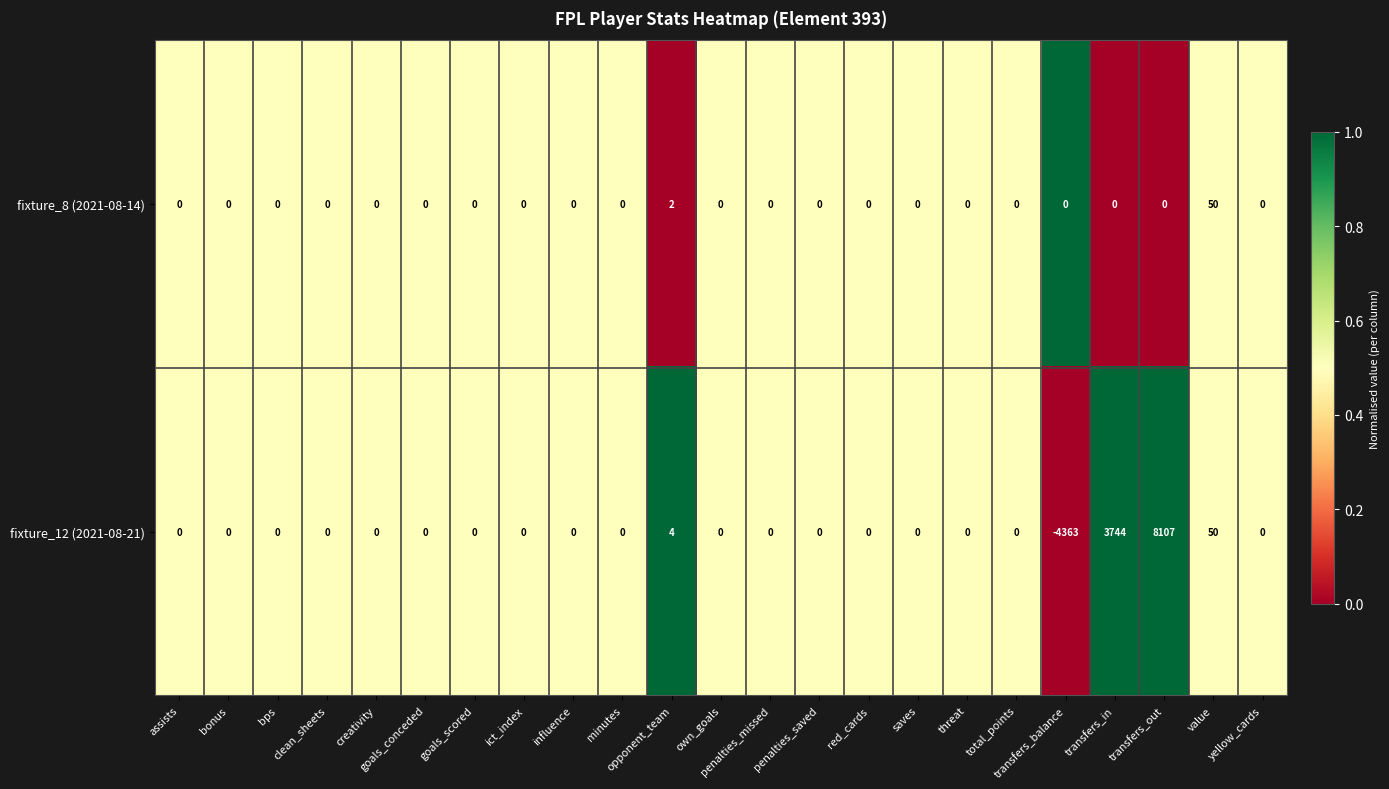

Which series has the largest range (max minus min)?

fixture_12 (2021-08-21)